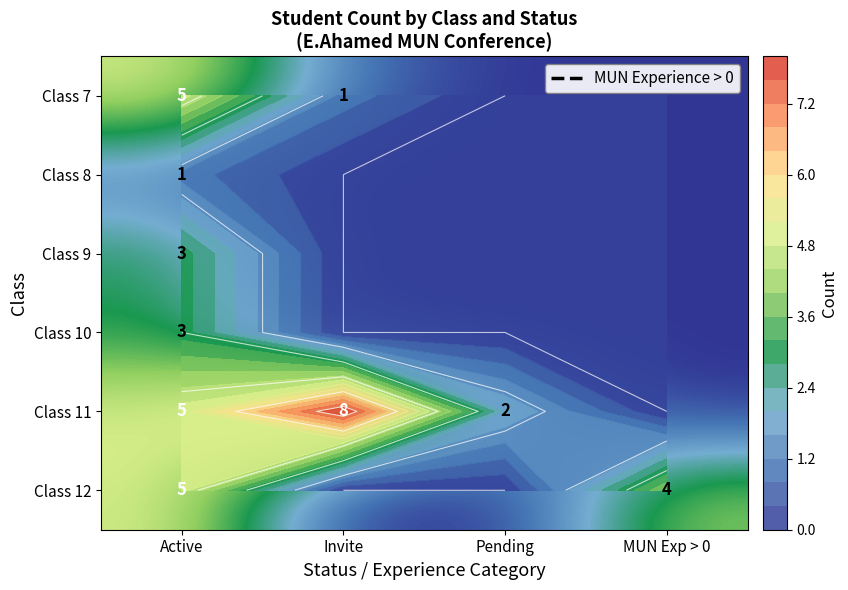

What is the spread (max minus min) of values at MUN Exp > 0?

4